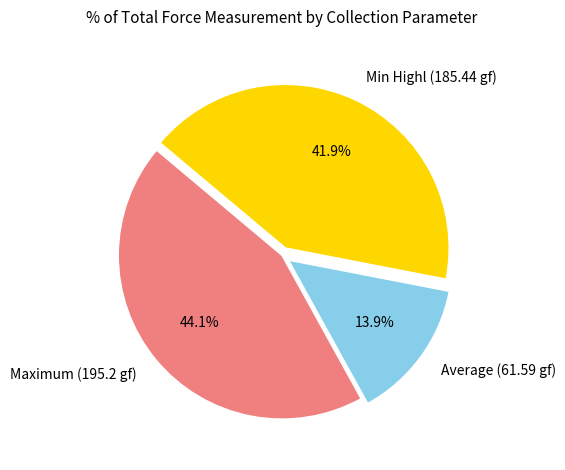

Which slice is the smallest?

Average (61.59 gf)